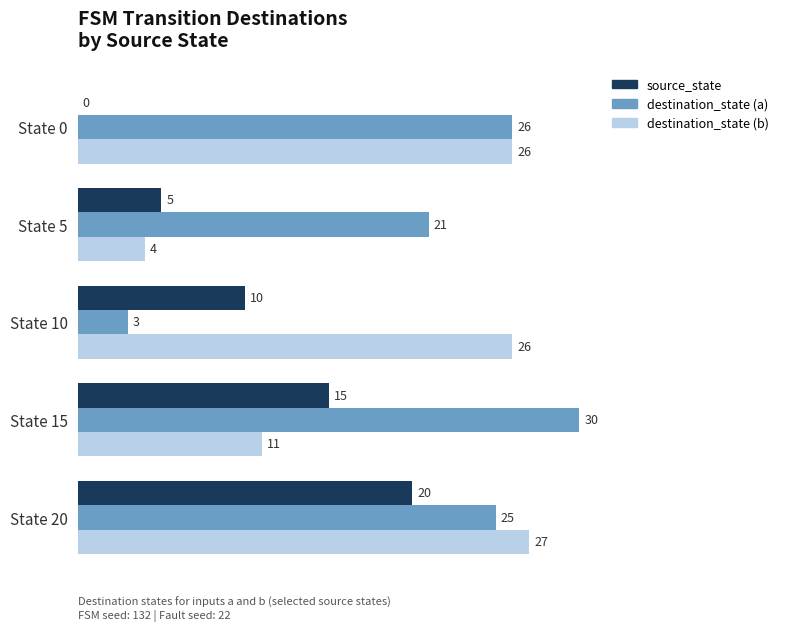

Is the value of destination_state (a) at State 20 greater than the value of source_state at State 0?

Yes